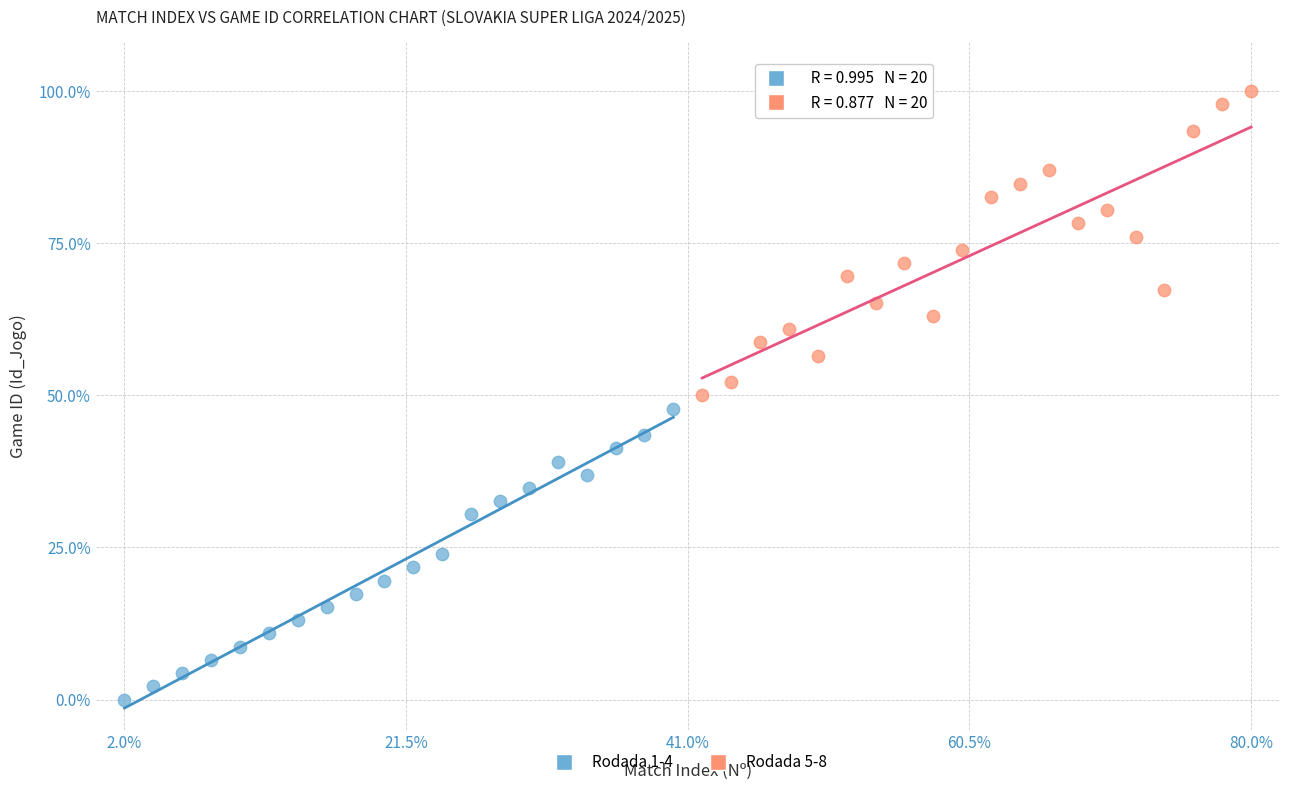

Which series contains the highest Y value?

Rodada 5-8